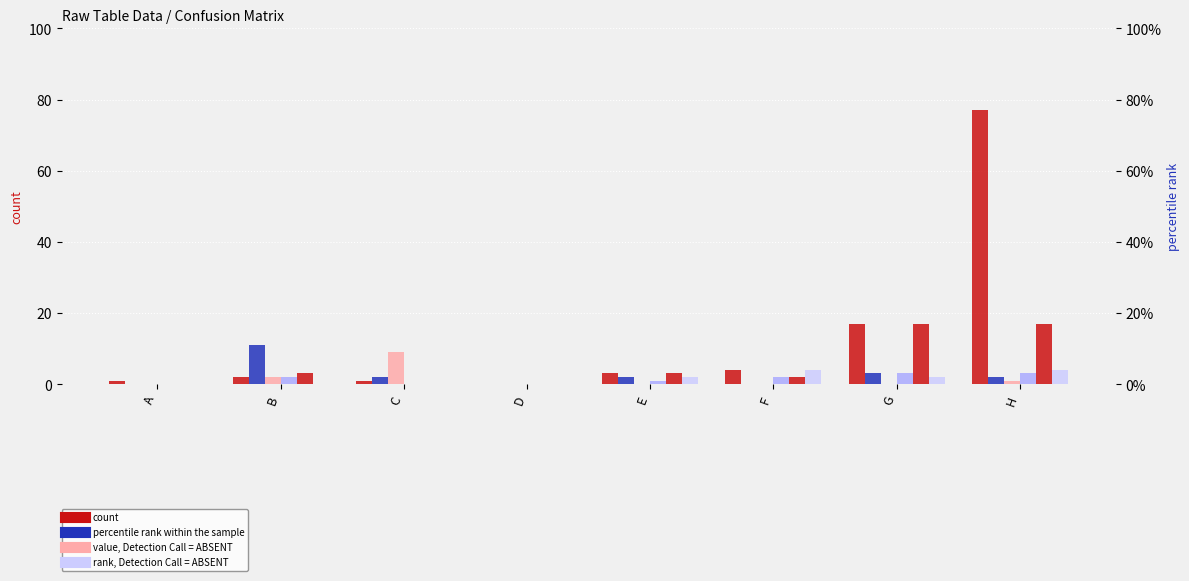

The value of H at C is 1. True or false?

True